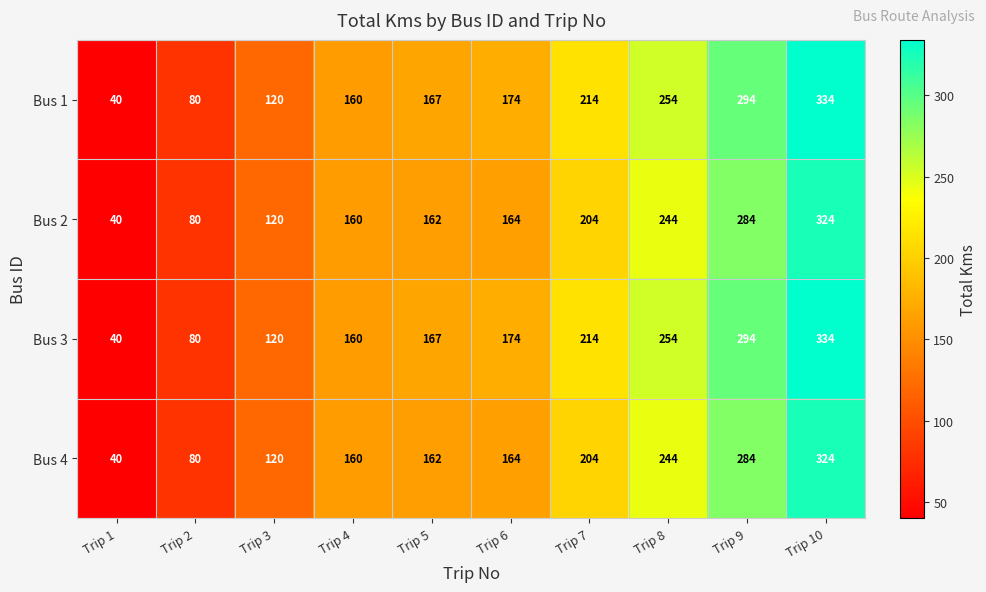

What value does the Bus 4 series have at Trip 1, to the nearest 10?

40